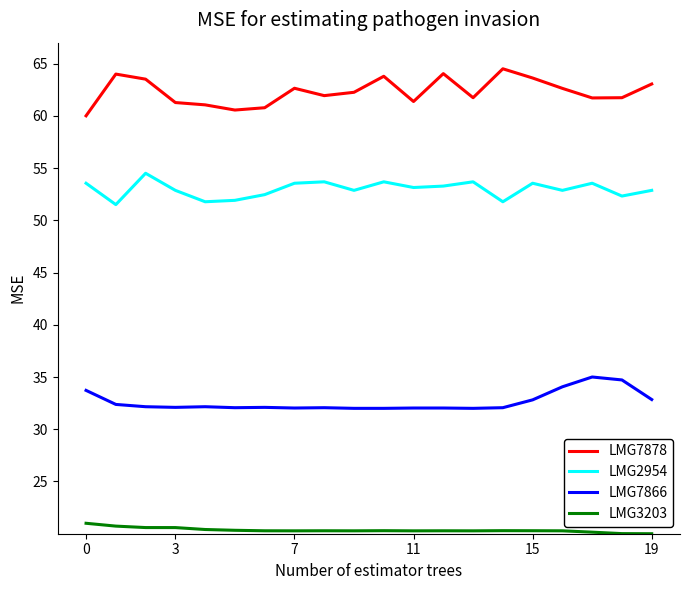

At how many categories does at least one series exceed 36?

20